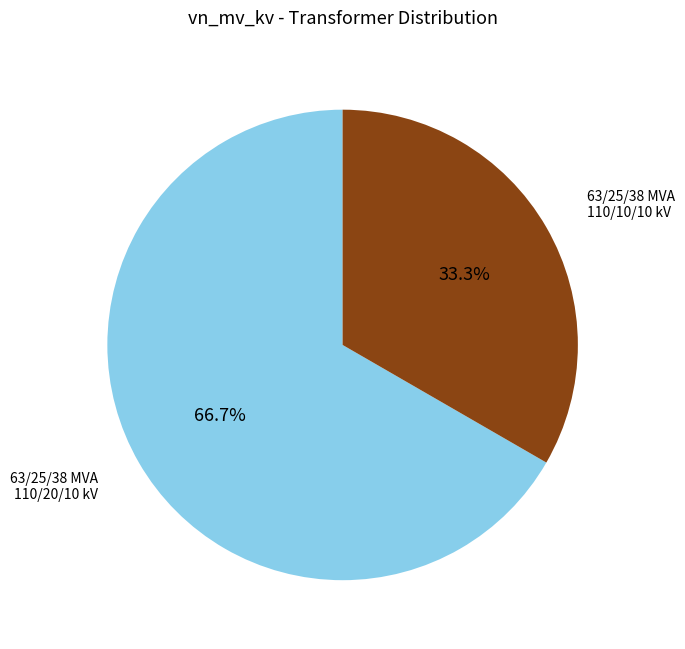

Does any single category account for the majority?

Yes